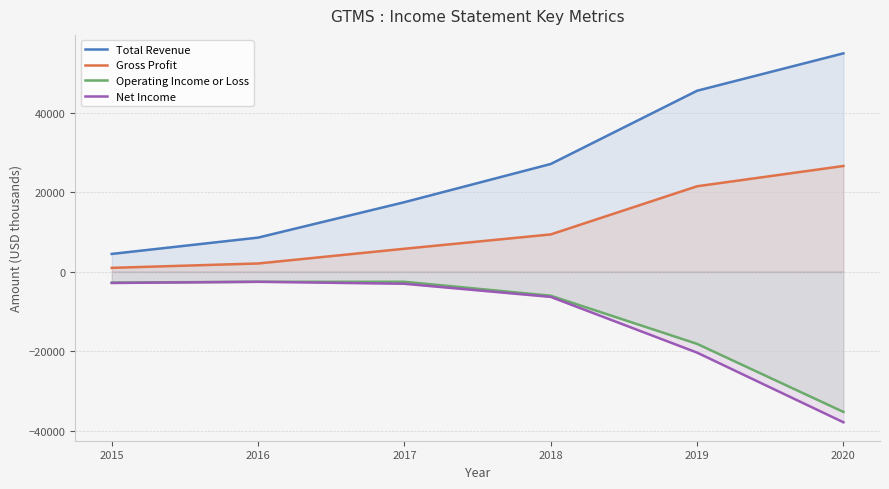

Rank the series at 2016 from lowest to highest value.

Operating Income or Loss, Net Income, Gross Profit, Total Revenue